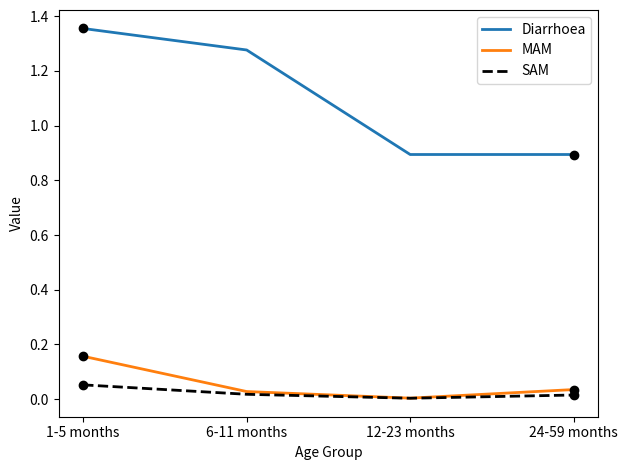

How many values in the Diarrhoea series are below 1?

2